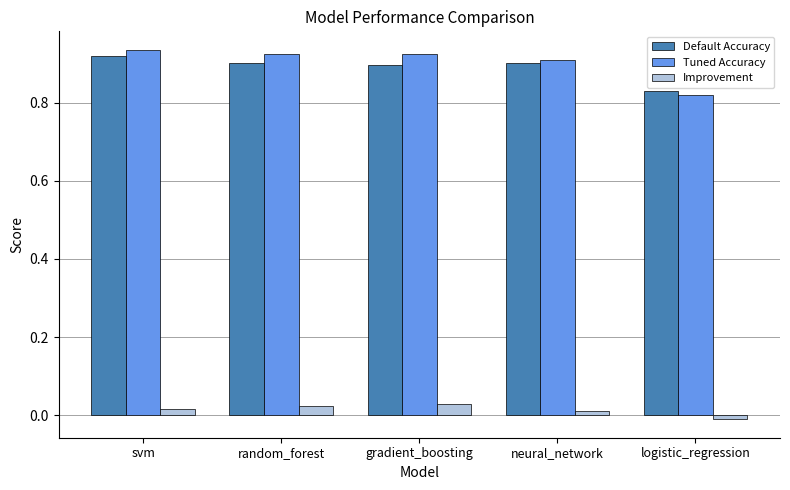

The Default Accuracy series shows 0.9 at random_forest. True or false?

True